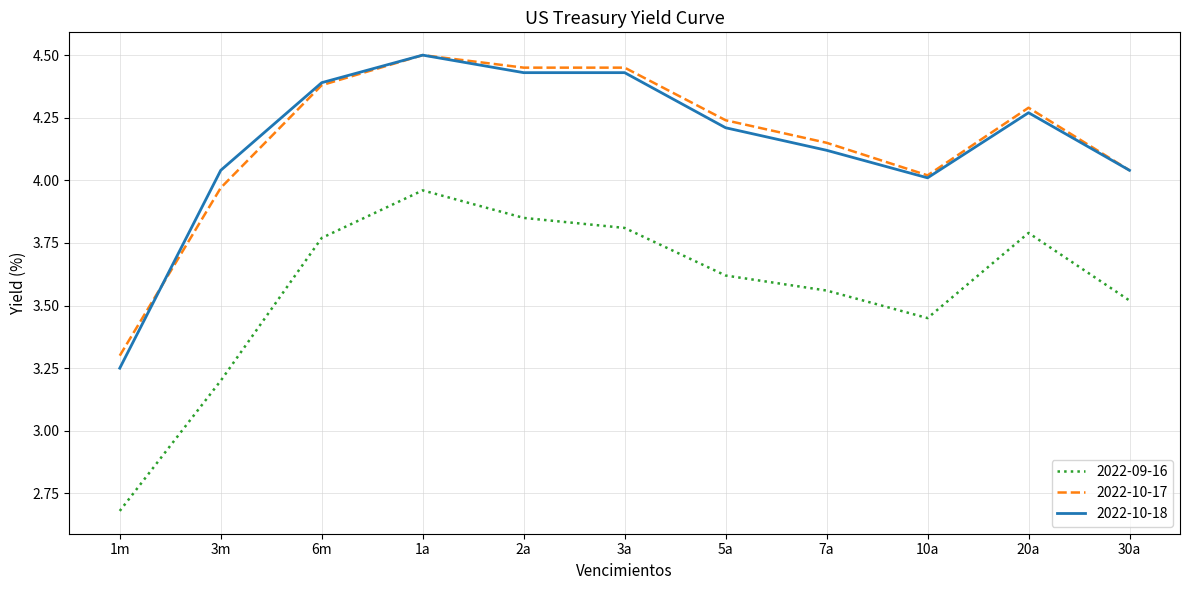

Is it true that 2022-10-18 equals 7.2 at 3a?

False